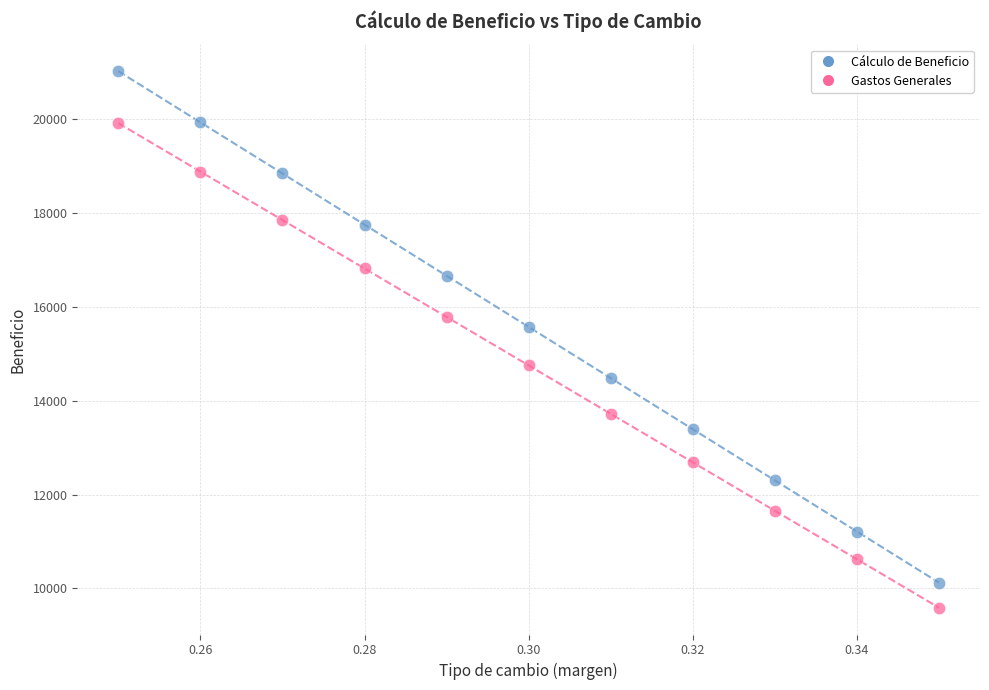

Across all series, what Y value is closest to 15302?

15568.9